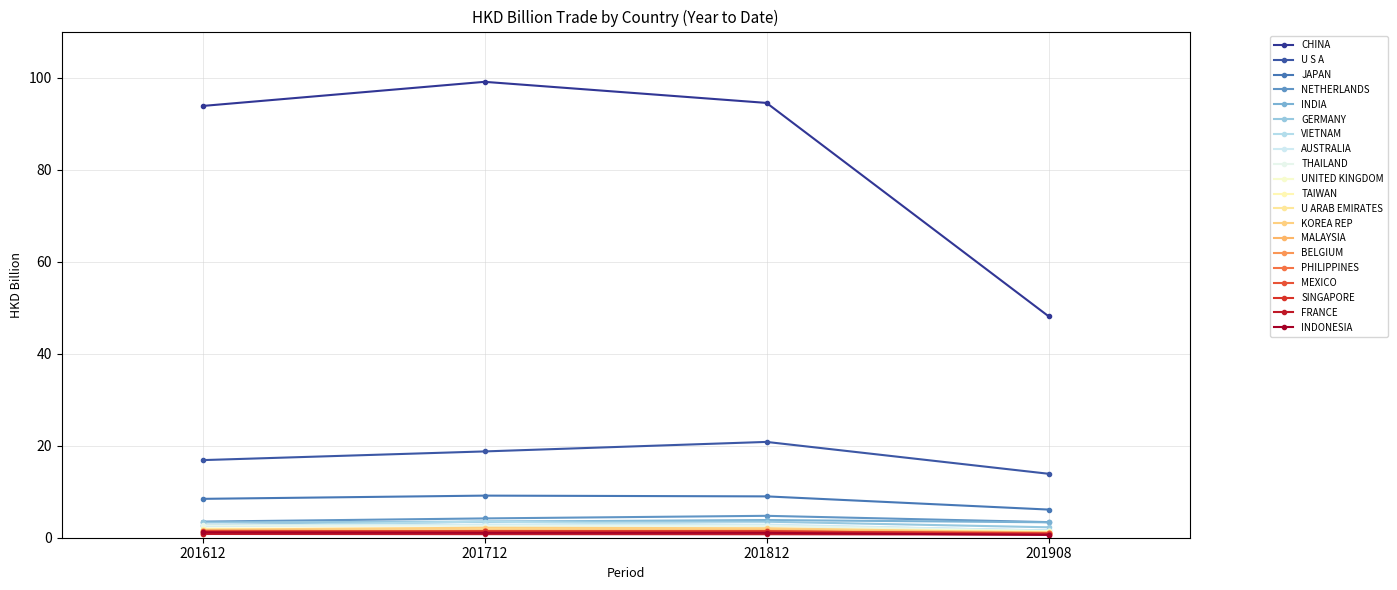

Reading left to right, list all the values displayed in this chart.

201612: 93.8	16.9	8.4	3.5	2.7	3.3	2.5	2.5	2.7	1.7	2.0	0.8	1.7	1.5	0.9	1.0	1.5	1.3	0.8	1.2
201712: 99.1	18.8	9.2	4.2	3.5	3.5	3.5	2.9	2.6	1.6	2.0	1.4	2.2	1.6	1.4	1.4	1.4	1.4	0.8	1.1
201812: 94.5	20.8	9.0	4.8	3.8	3.5	2.7	2.9	2.6	2.0	1.8	1.7	2.1	1.6	1.3	1.3	1.3	1.4	0.8	1.1
201908: 48.1	13.9	6.1	3.4	3.3	2.3	1.6	1.5	1.4	1.4	1.2	1.2	1.1	1.1	1.0	1.0	1.0	0.8	0.7	0.6